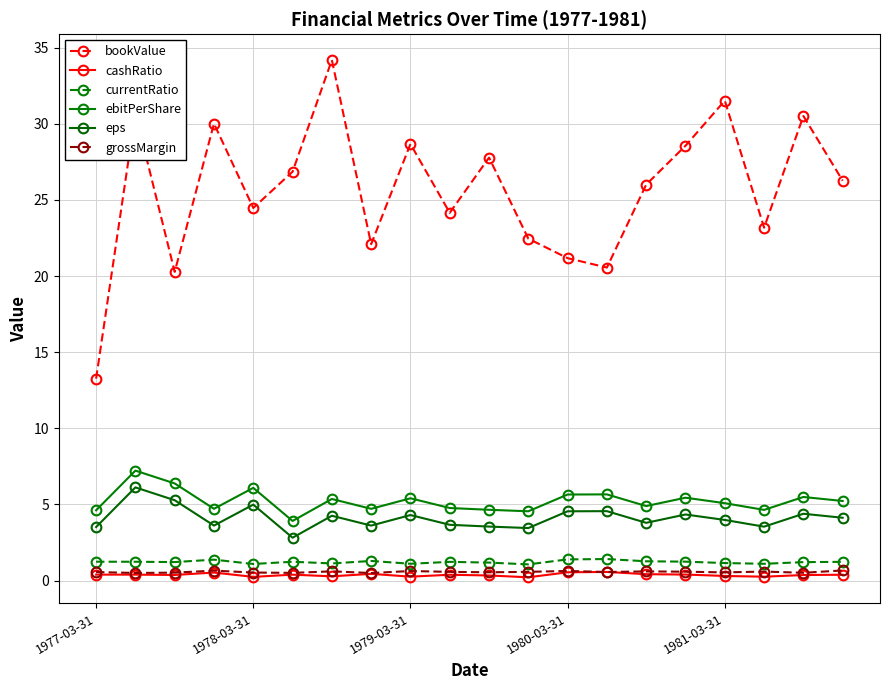

Which category has the lowest value across all series?

11